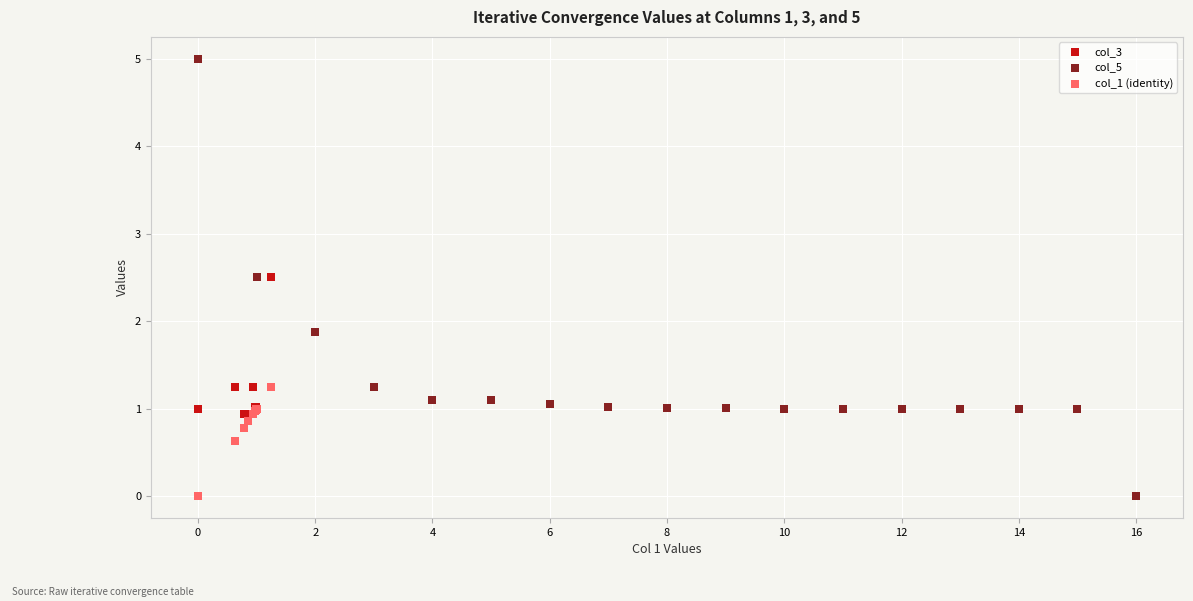

Which series has the largest Y range (max minus min)?

col_5